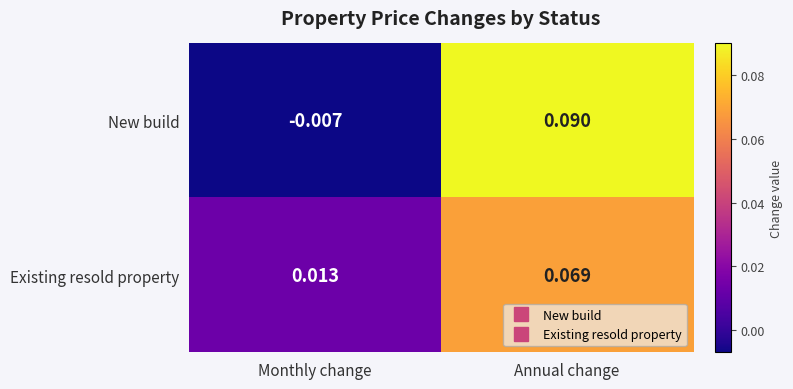

Rank the series at Monthly change from lowest to highest value.

New build, Existing resold property